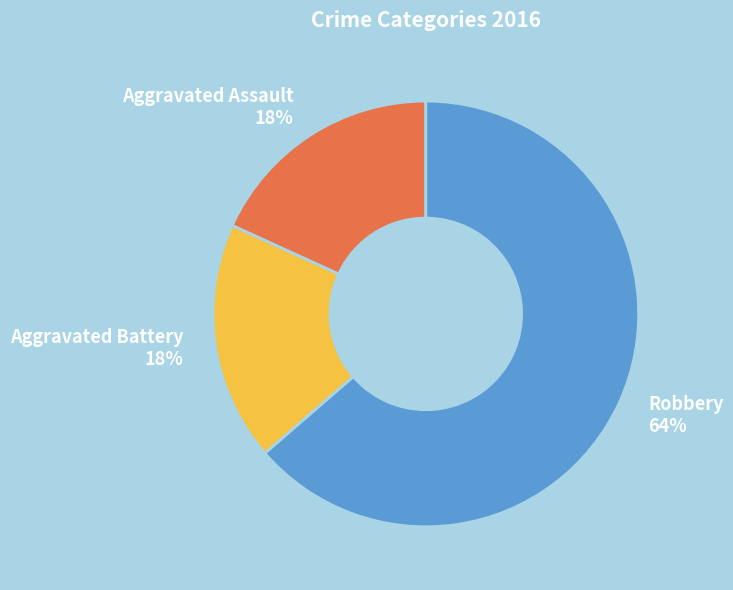

What is the ratio of the value at Aggravated Assault to the value at Robbery?

0.3